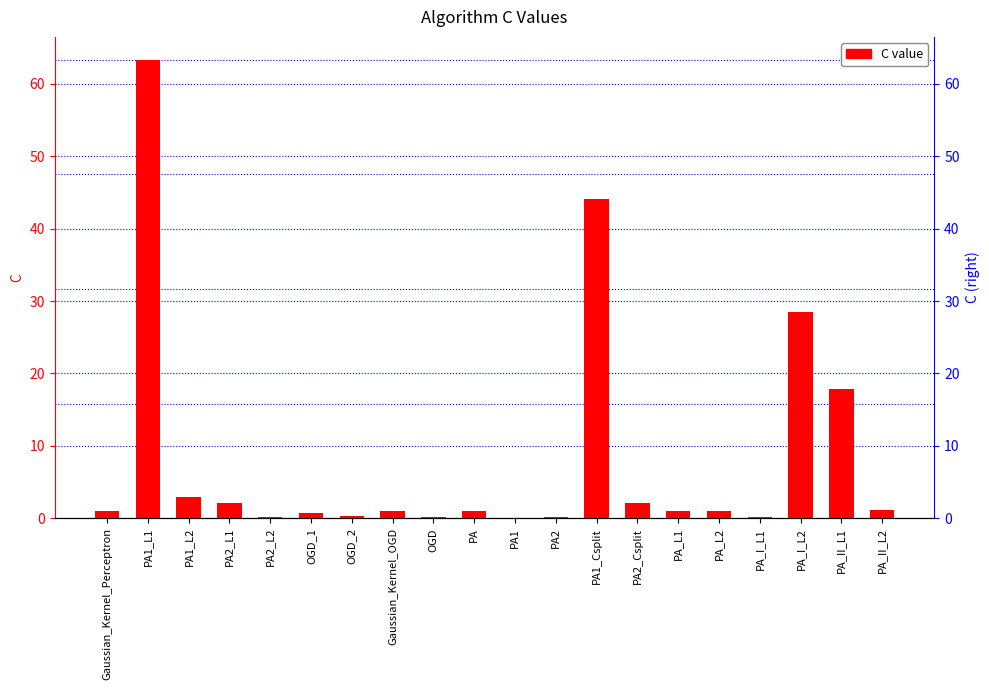

List the labels in order of value, largest first.

PA1_L1, PA1_Csplit, PA_I_L2, PA_II_L1, PA1_L2, PA2_L1, PA2_Csplit, PA_II_L2, Gaussian_Kernel_Perceptron, Gaussian_Kernel_OGD, PA, PA_L1, PA_L2, OGD_1, OGD_2, OGD, PA_I_L1, PA2_L2, PA2, PA1